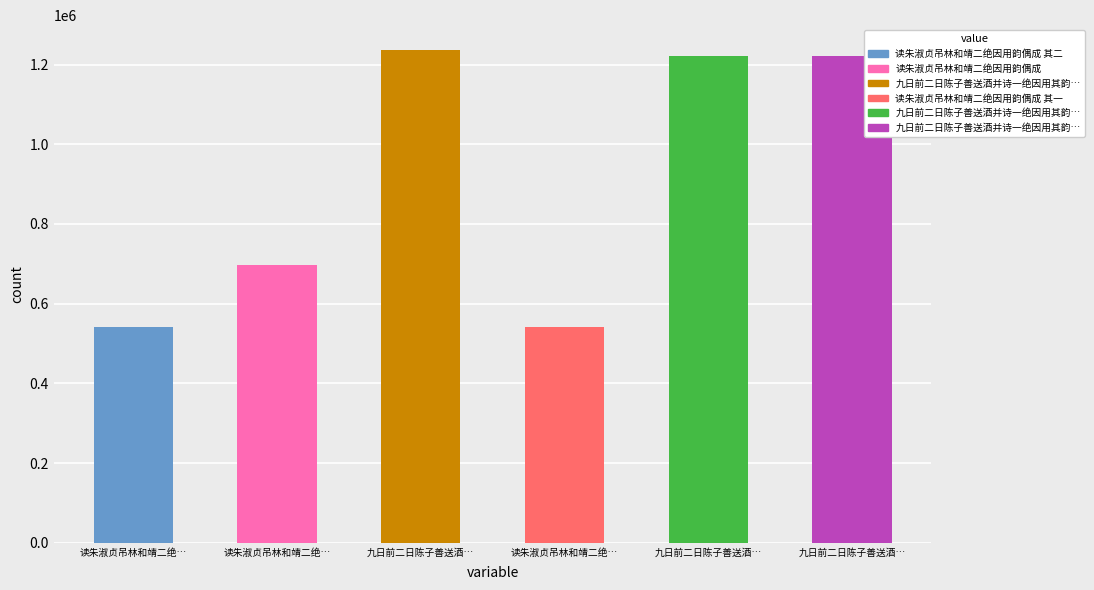

What is the sum of all values?

5459561